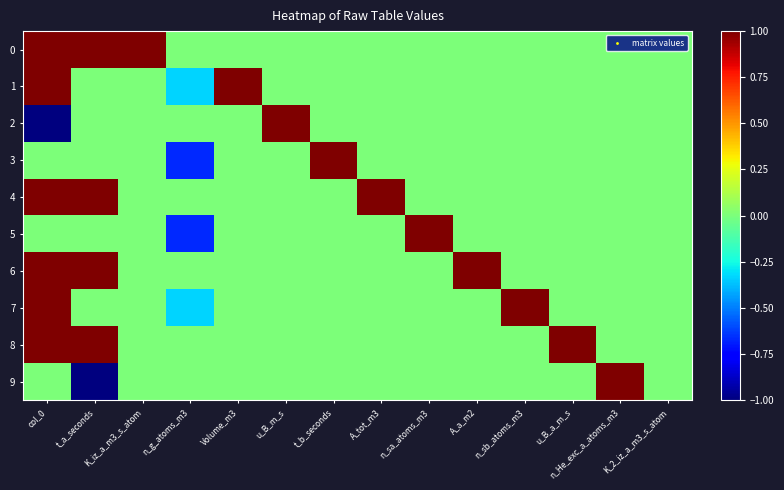

At which category is the sum across all series the highest?

col_0